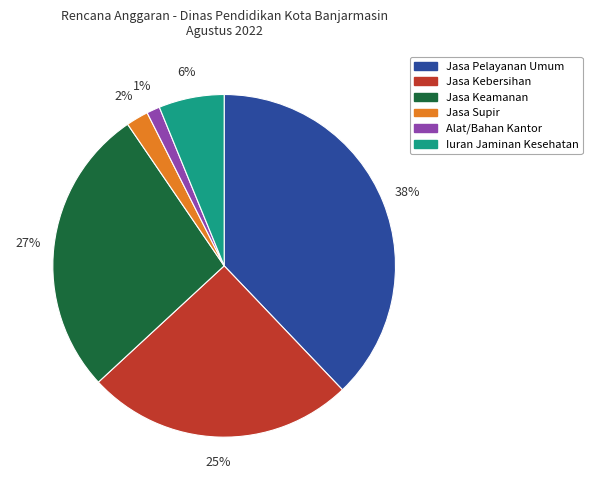

Is there any slice that represents more than half of the pie?

No